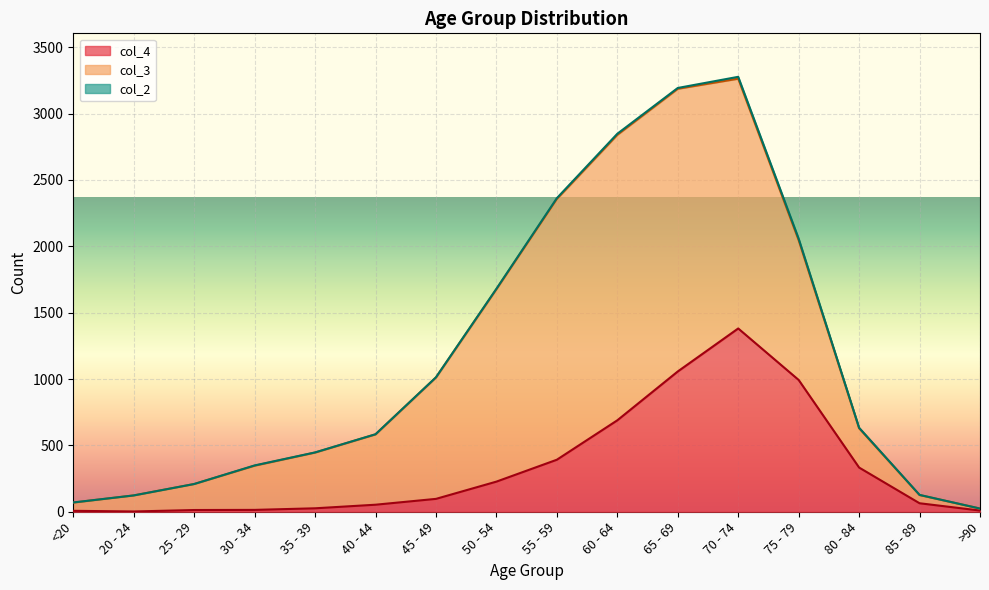

At which category is the sum across all series the highest?

70 - 74